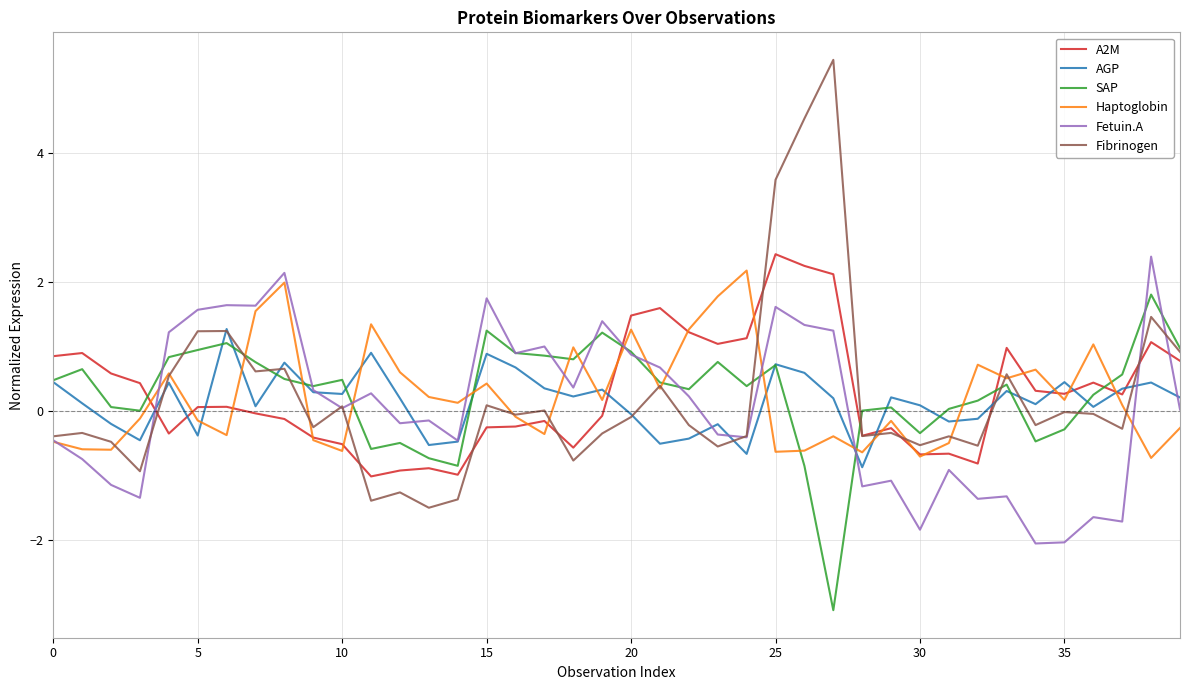

True or false: Fibrinogen has more than 2 interior local peaks.

True